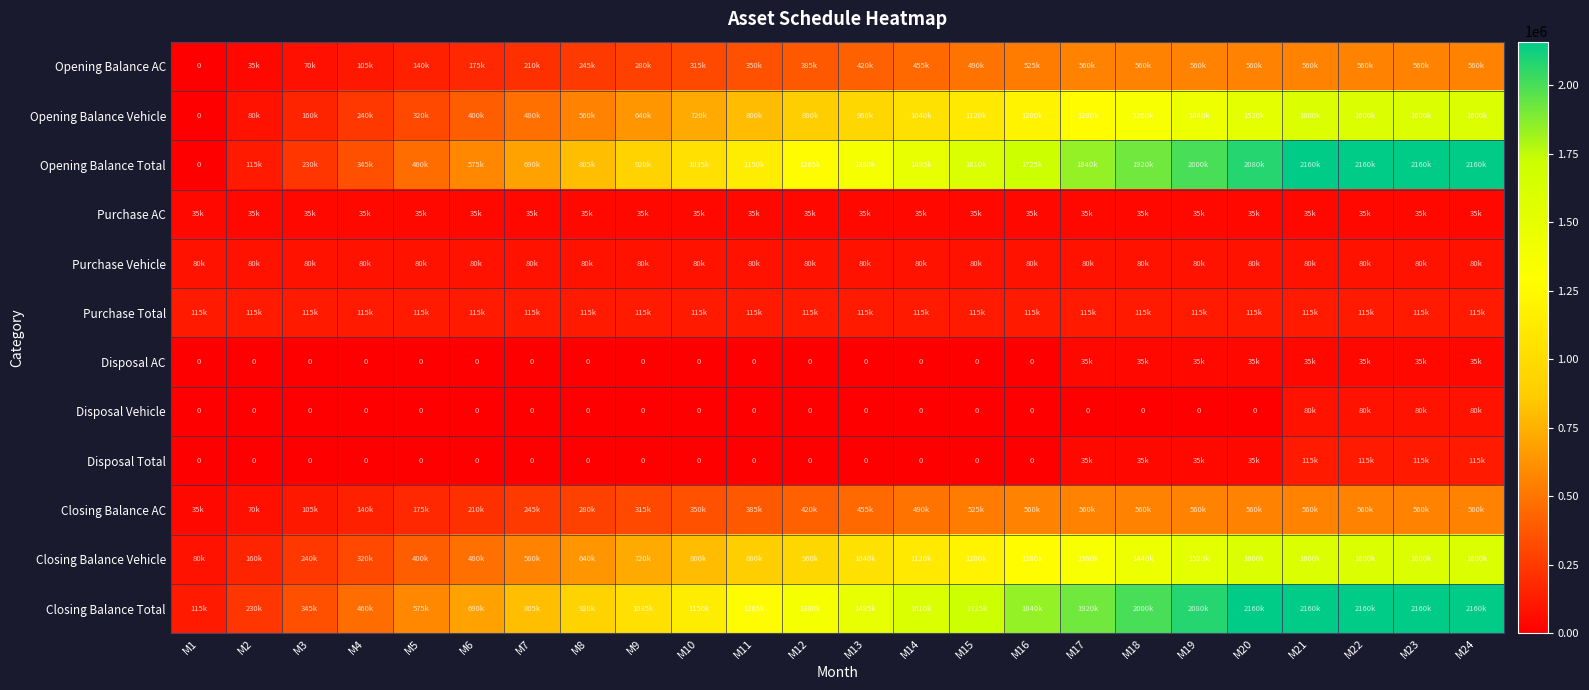

What value does the Purchase Vehicle series have at M10?

80000